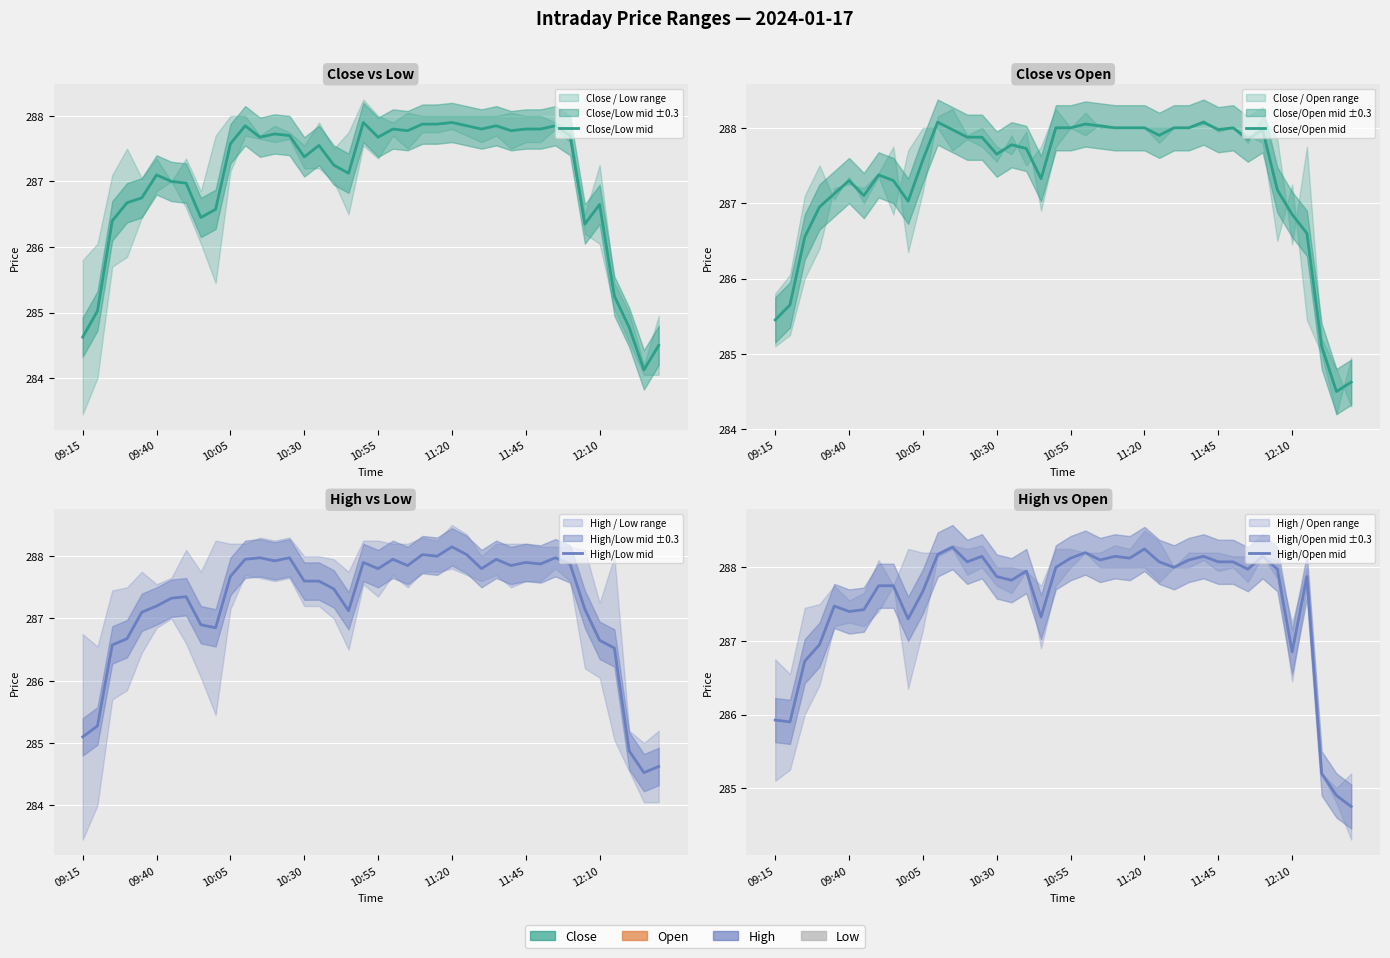

How many lines are shown in the chart?

4